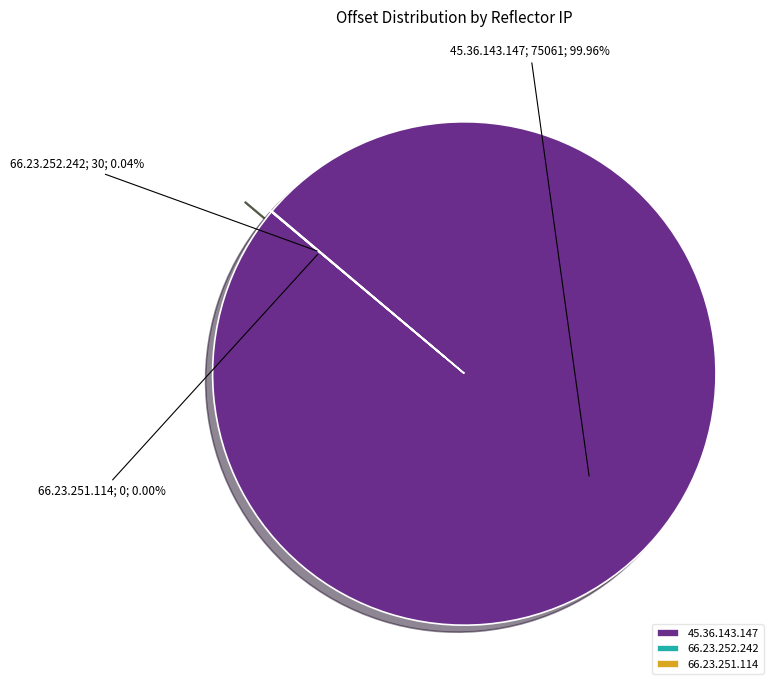

What is the largest slice in the pie chart?

45.36.143.147